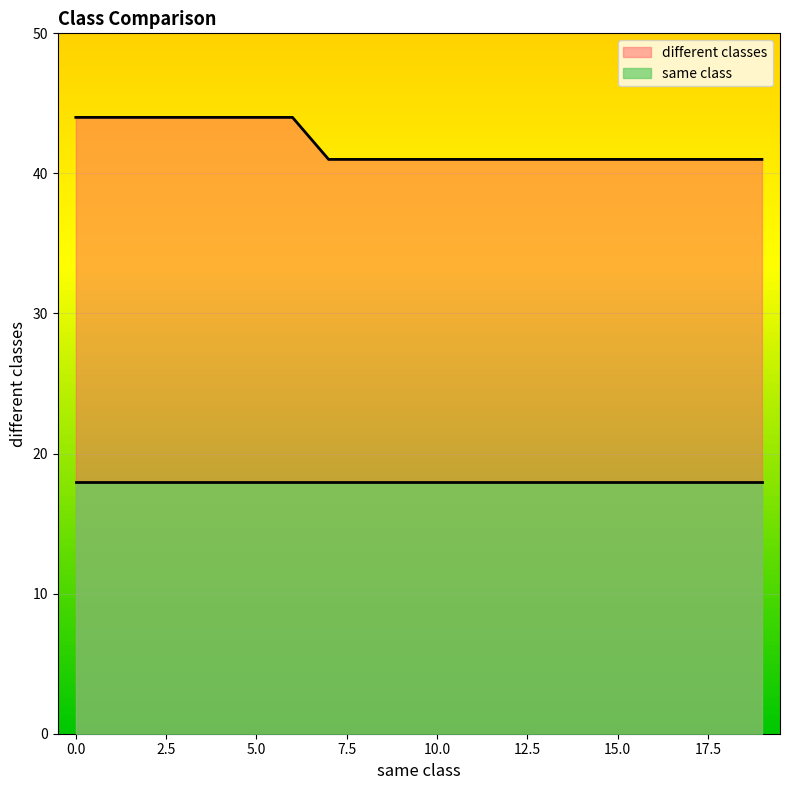

What value does the data have at 10?

41